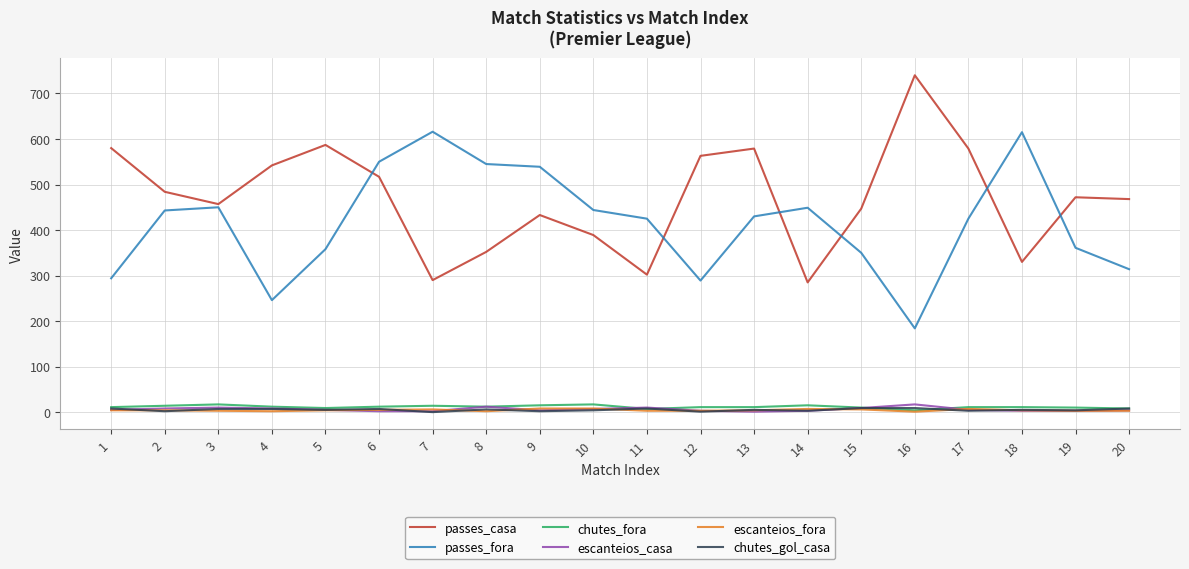

Which series has the largest total across all categories?

passes_casa